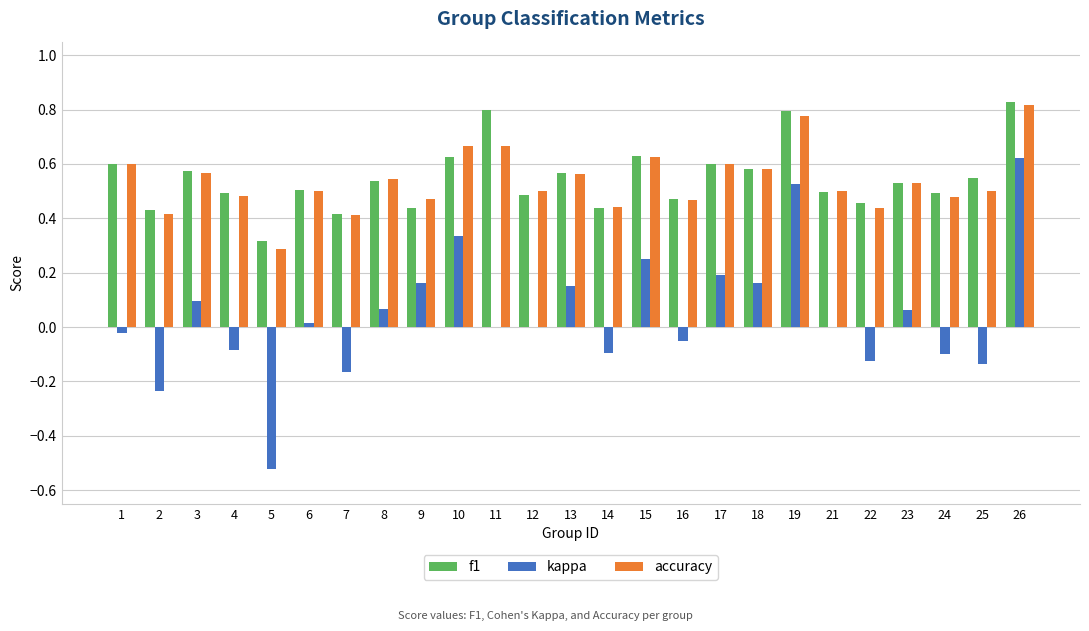

Which category has the highest value in the kappa series?

26